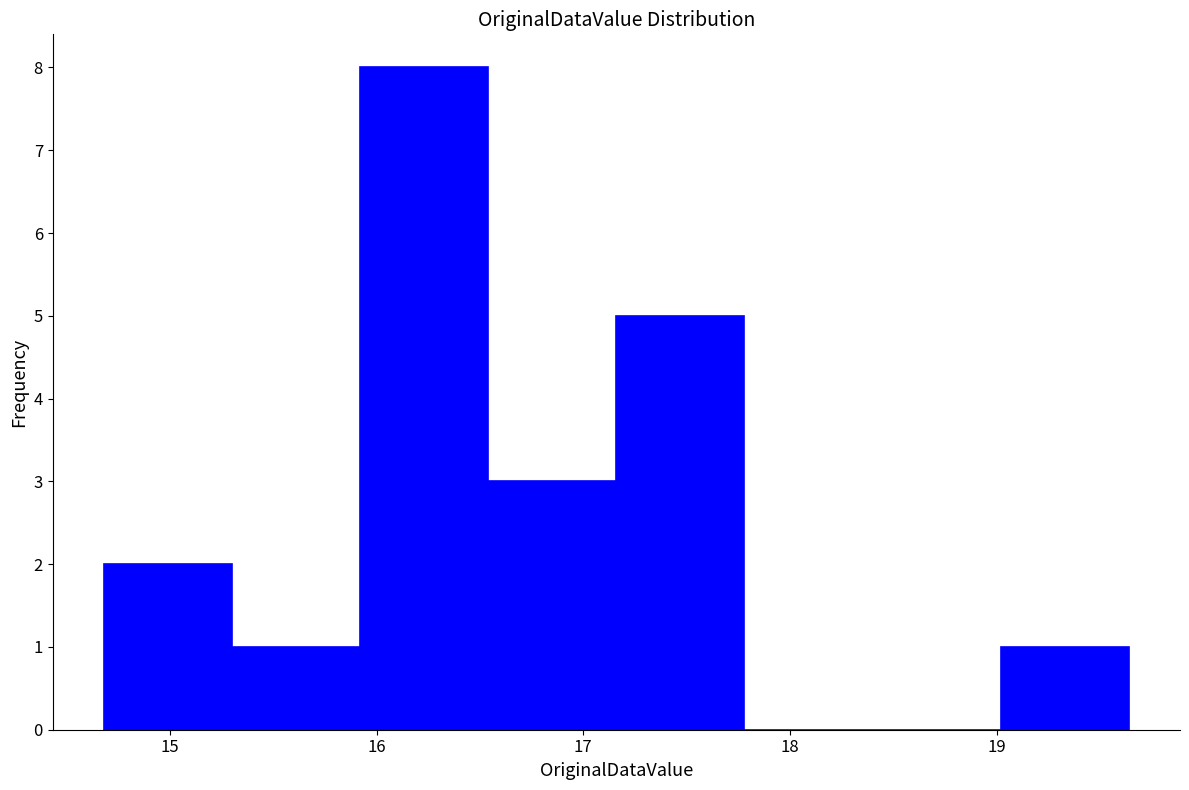

Reading left to right, list every bar in this chart as the range it spans on the x-axis followed by its height. Neither the bar edges nor the heights are printed on the chart, so give them approximately, as read against the axes.

14.68 to 15.30: 2
15.30 to 15.92: 1
15.92 to 16.54: 8
16.54 to 17.16: 3
17.16 to 17.78: 5
17.78 to 18.40: 0
18.40 to 19.02: 0
19.02 to 19.64: 1